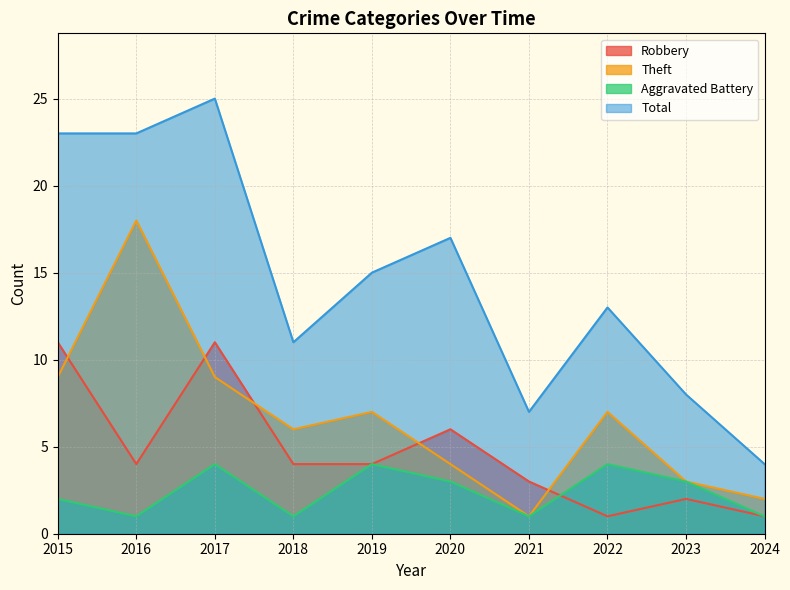

At how many categories does at least one series exceed 1?

10